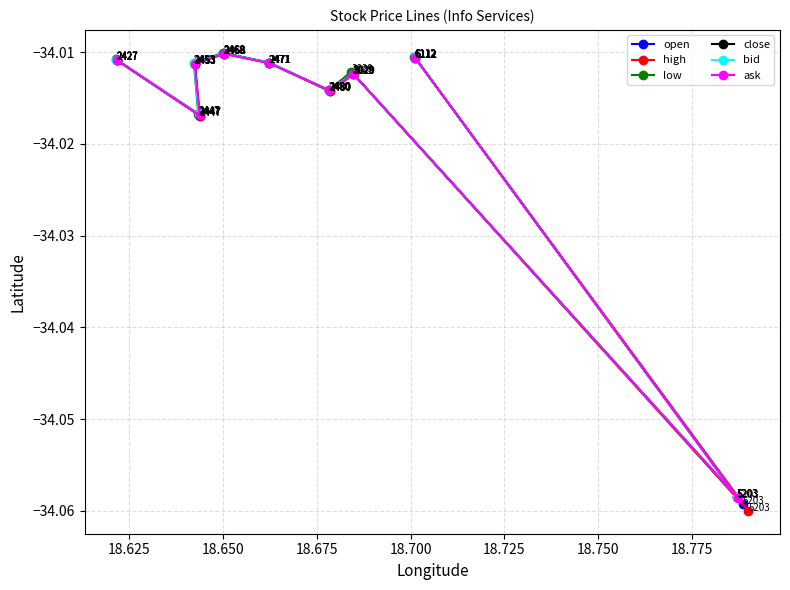

What is the highest value of the open series?

-34.0